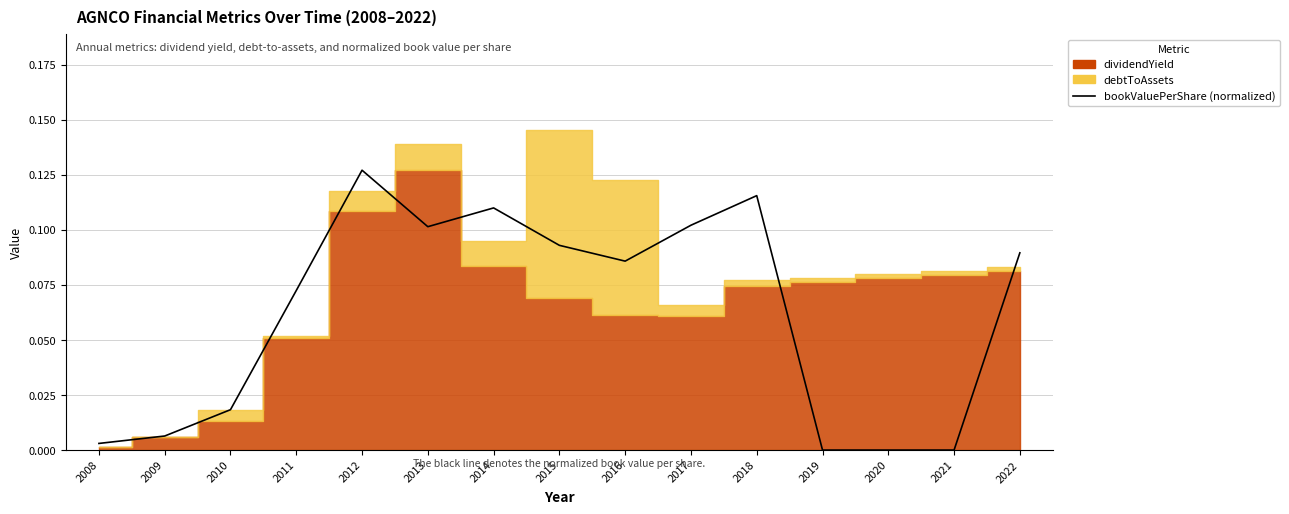

The value at 2022 is 0.1. True or false?

True